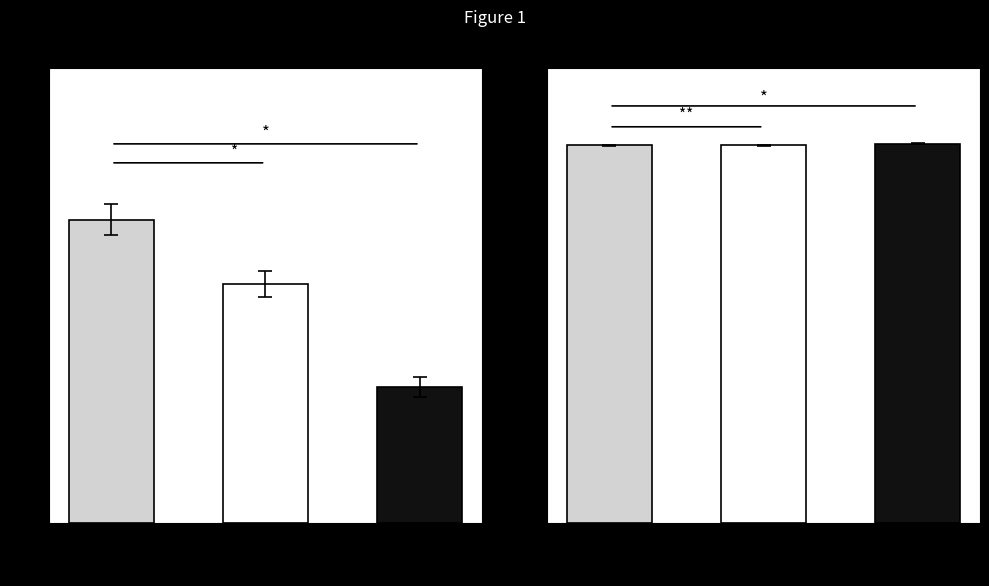

True or false: Rb res number has a value of 122.1 at 23-CE.

False